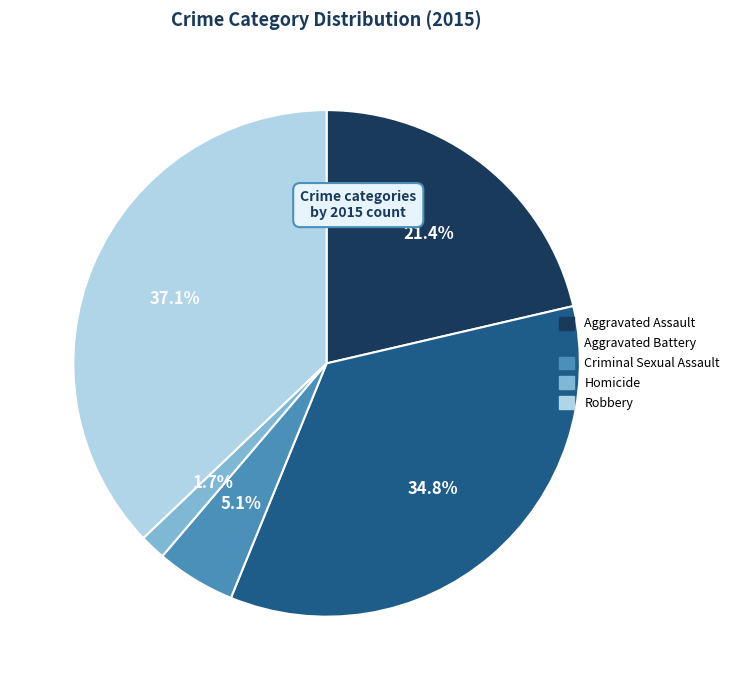

Rank the categories by value from lowest to highest.

Homicide, Criminal Sexual Assault, Aggravated Assault, Aggravated Battery, Robbery